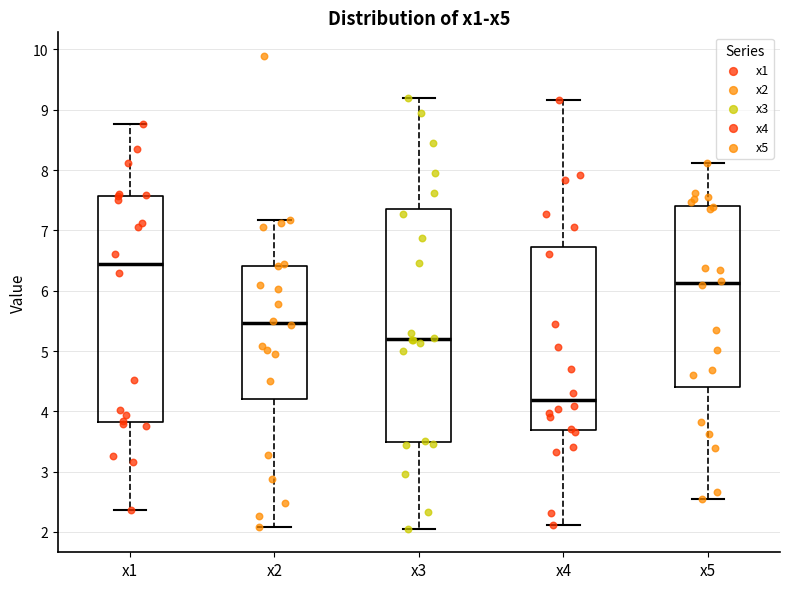

Which box's median line is the highest?

x1